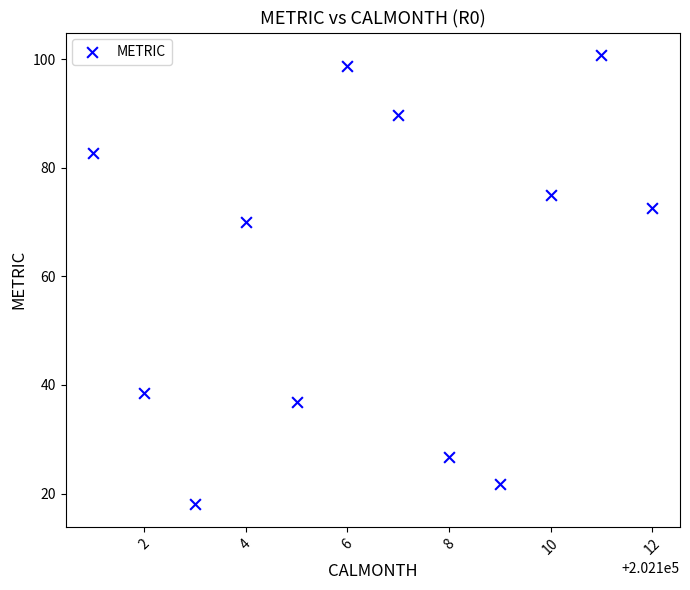

What Y value in the scatter plot is closest to 59?

70.0